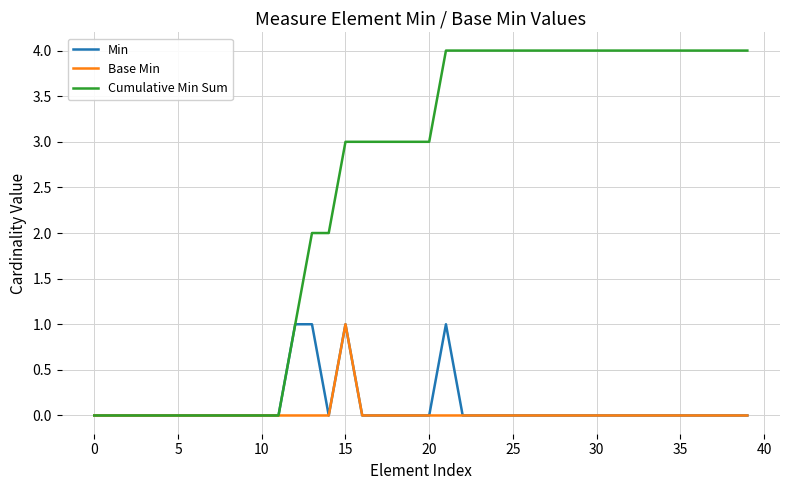

Which series has the largest total across all categories?

Cumulative Min Sum